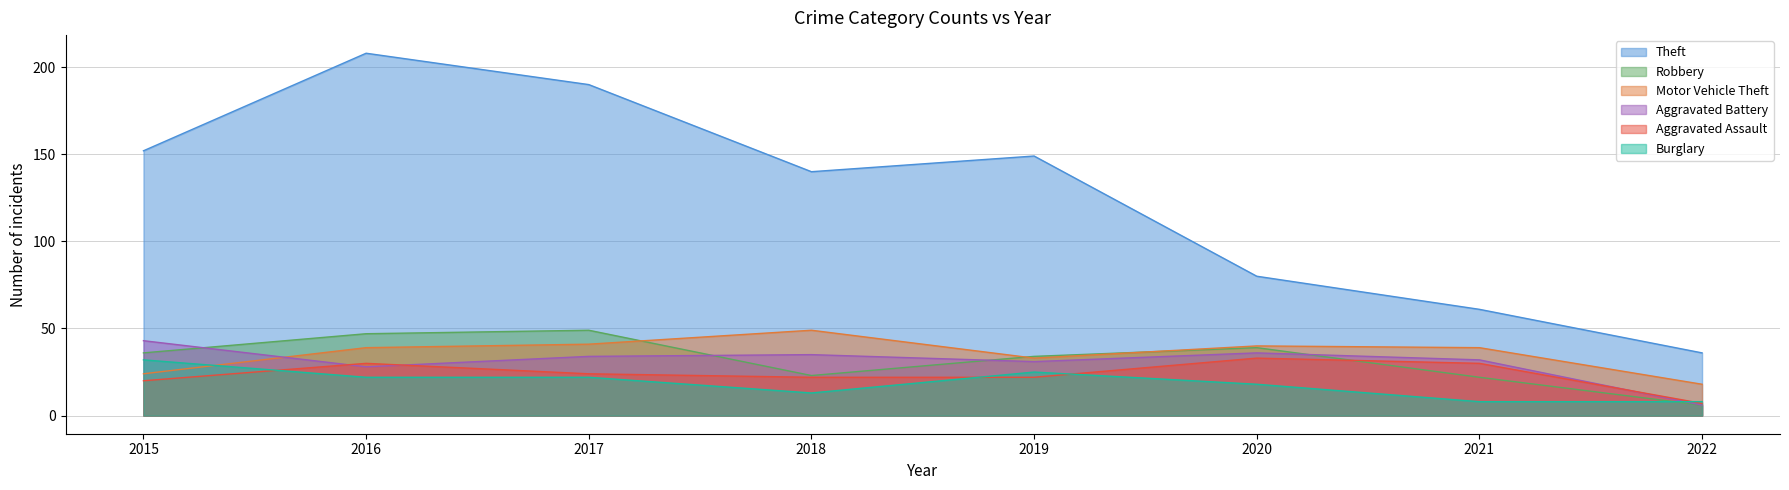

At which category does Burglary reach its first local valley?

2018